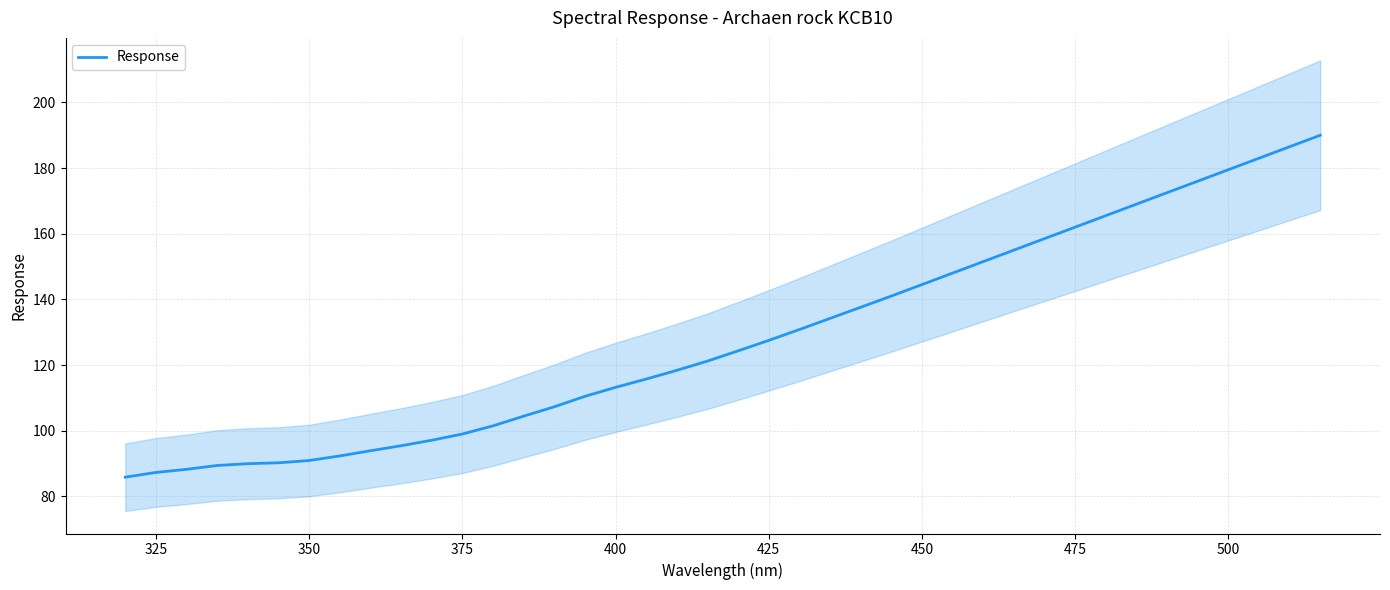

True or false: Response has a value of 90.9 at 350.

True